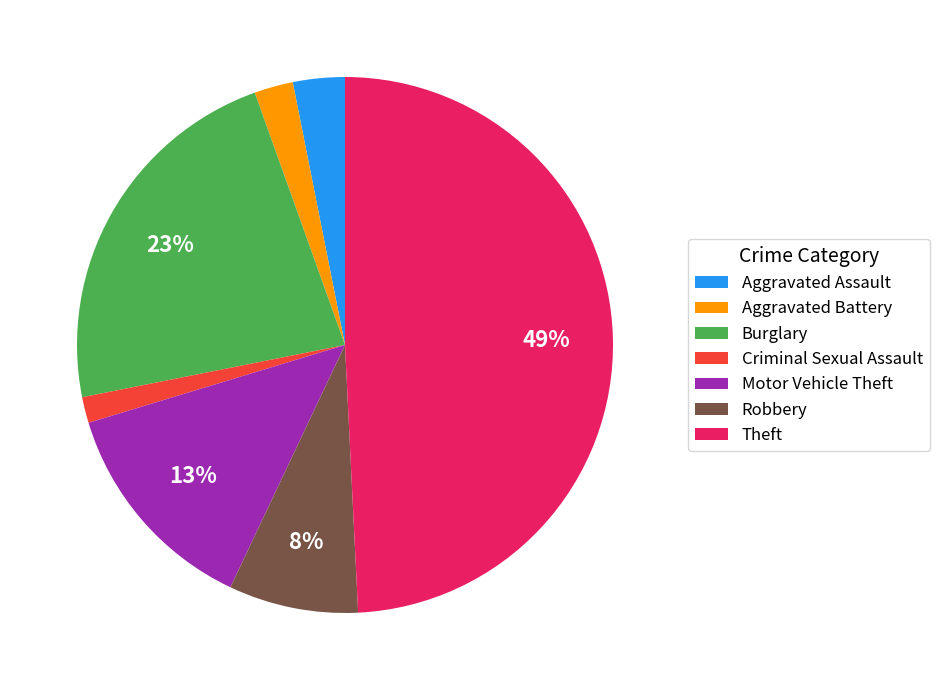

Is it true that Aggravated Assault is 8% of the pie?

False